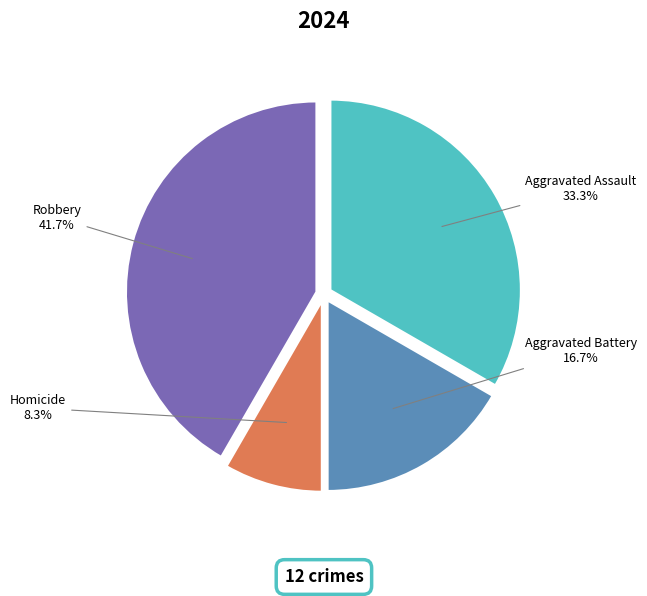

Is there any slice that represents more than half of the pie?

No